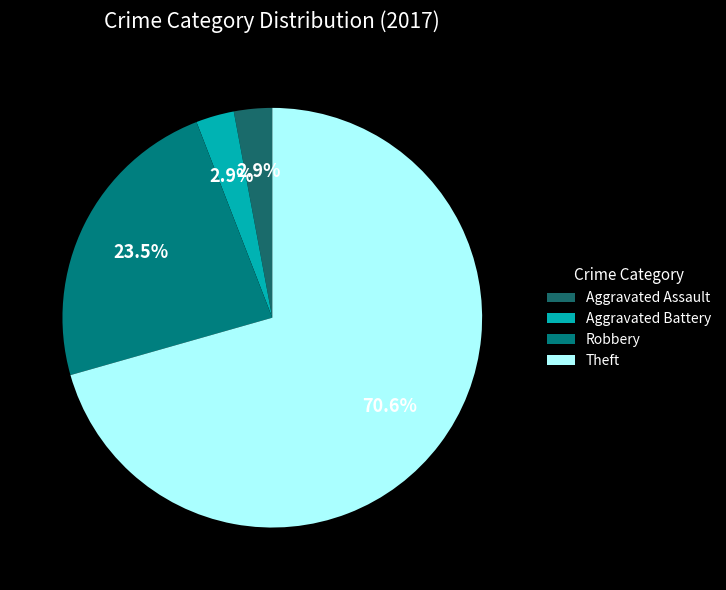

Which slice is the largest?

Theft